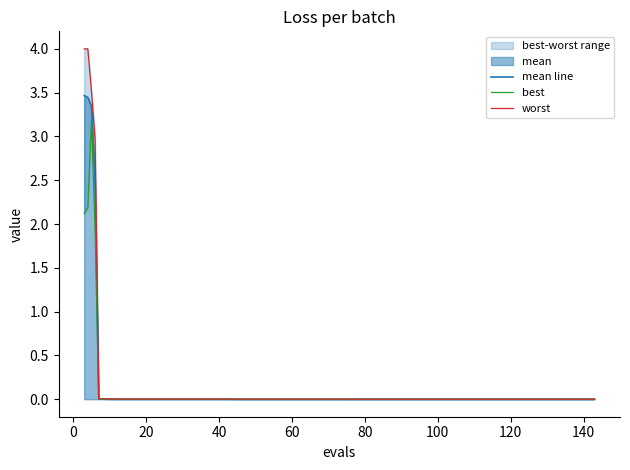

True or false: best and mean line cross at least once.

False